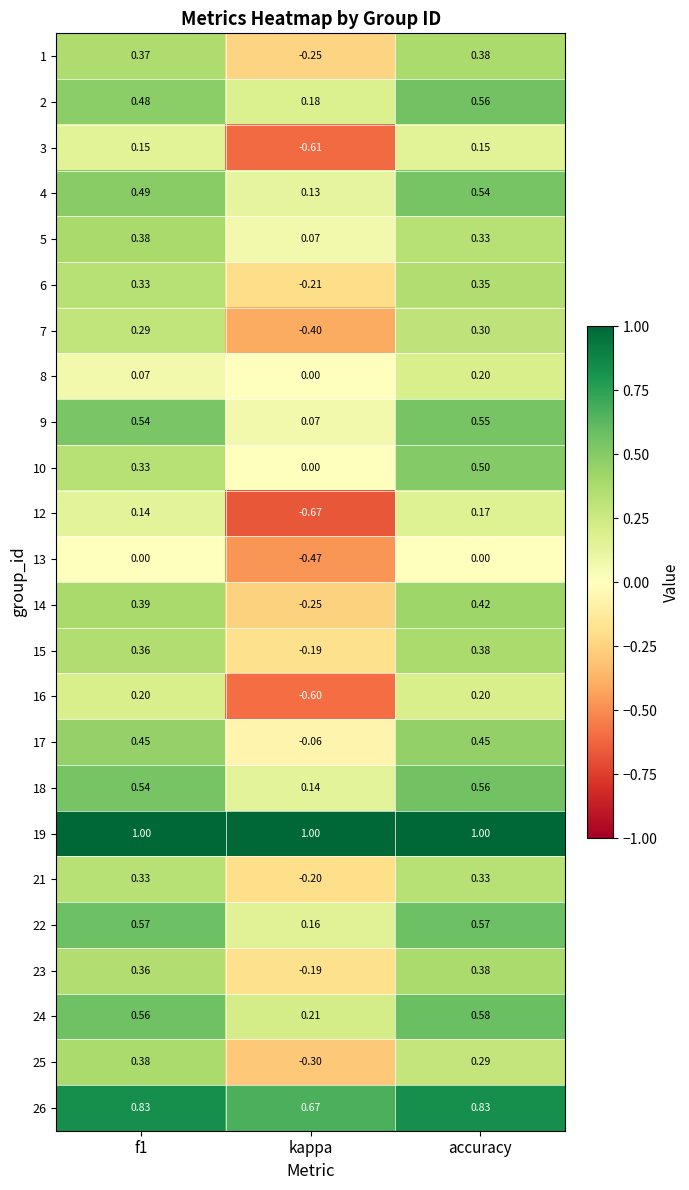

At which label is 14 closest to 0?

kappa